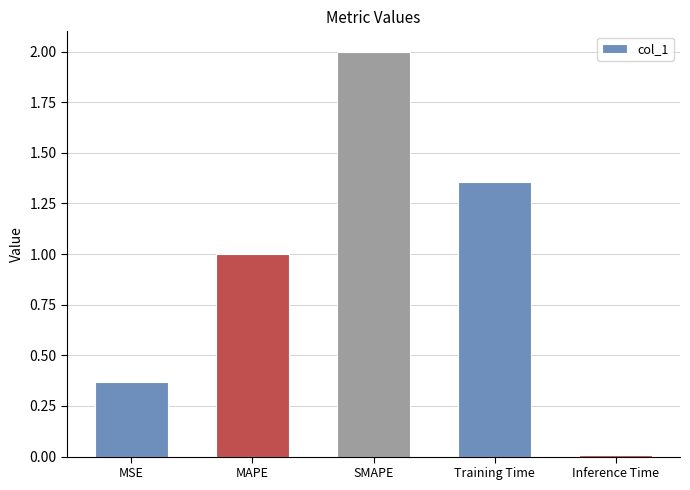

True or false: the data shows 1.4 at MAPE.

False